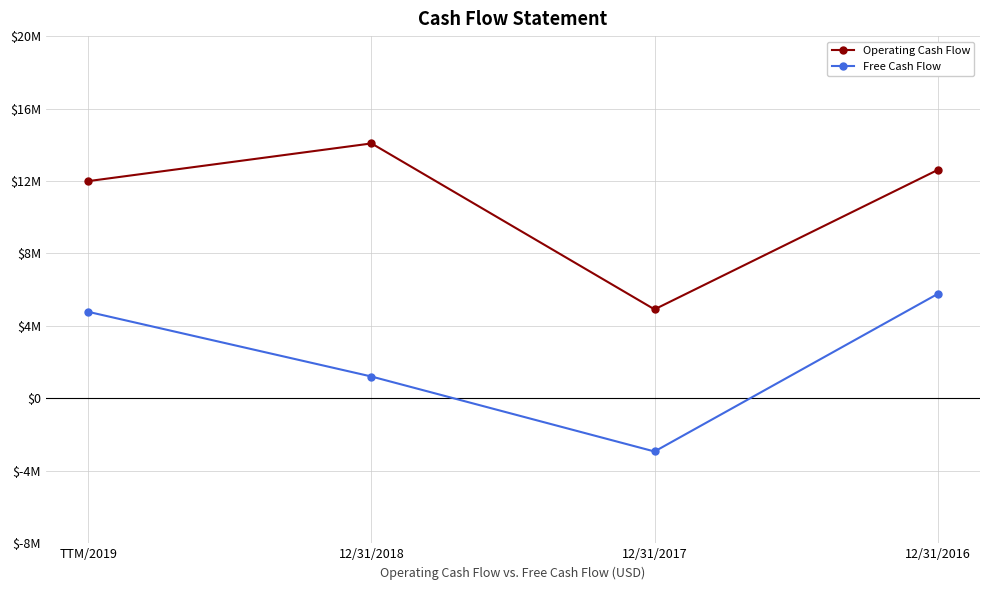

At which category is the sum across all series the highest?

12/31/2016